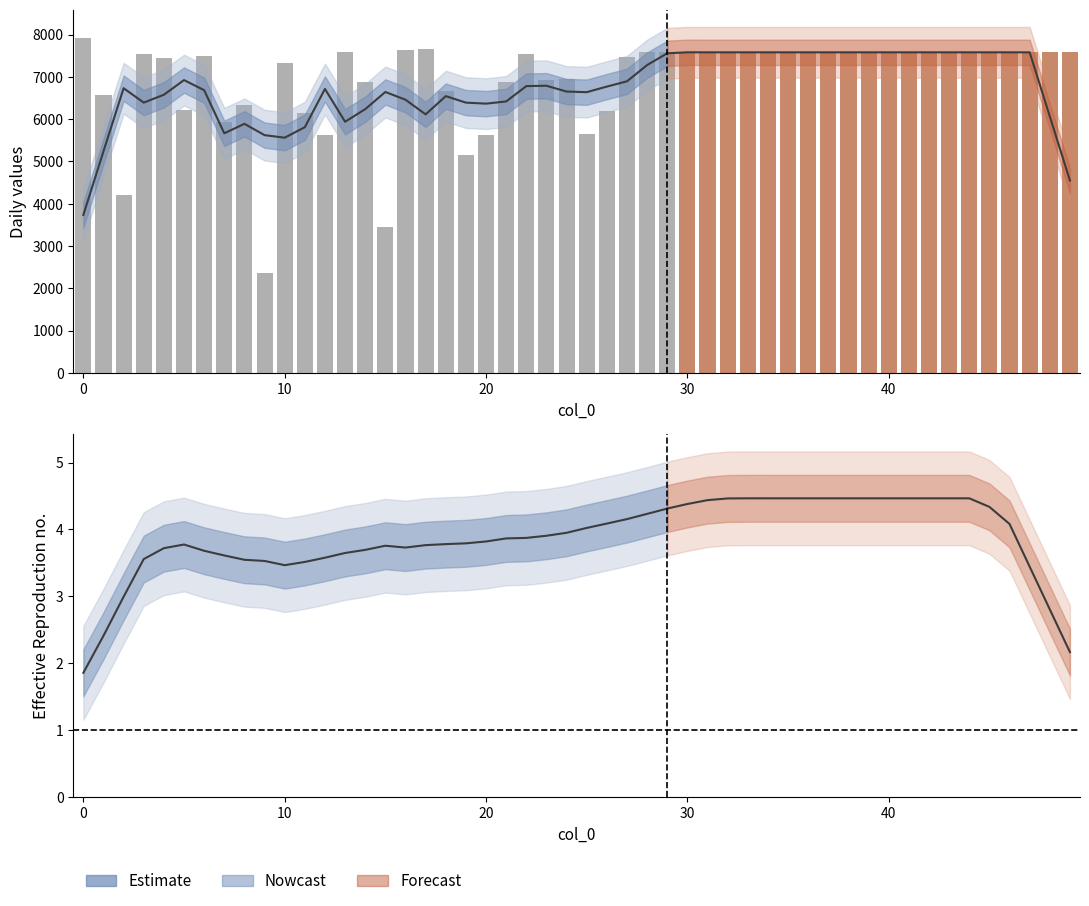

How many data points are less than 6545?

15